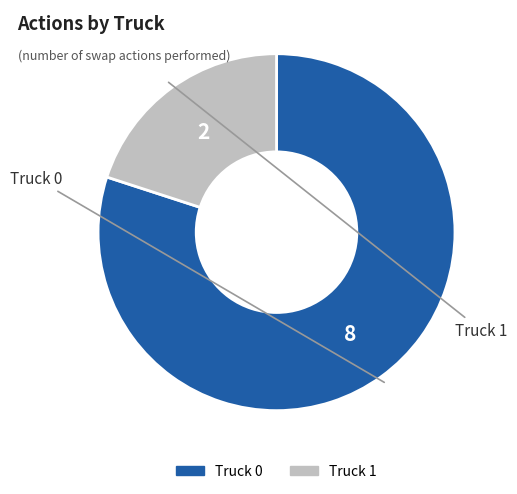

What is the ratio of the value at Truck 0 to the value at Truck 1?

4.0